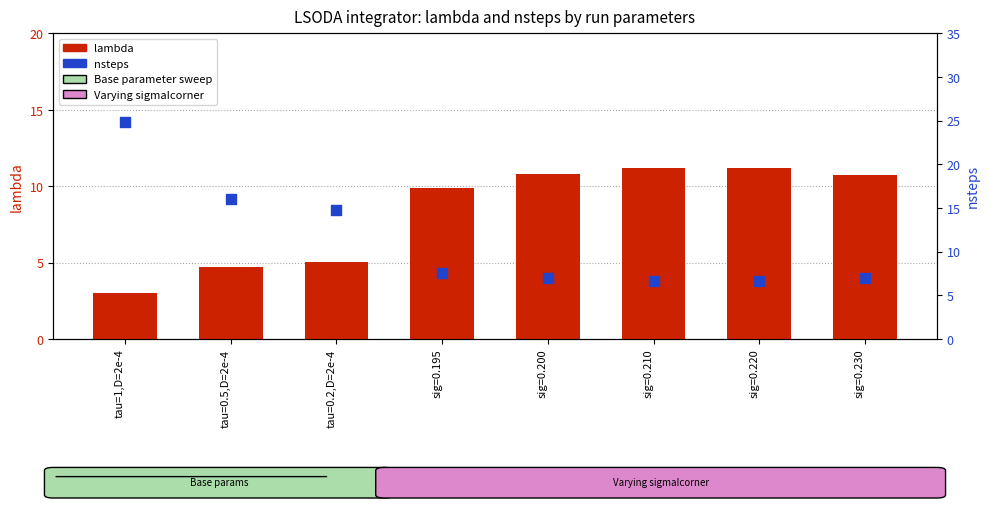

Which series has the largest total across all categories?

nsteps